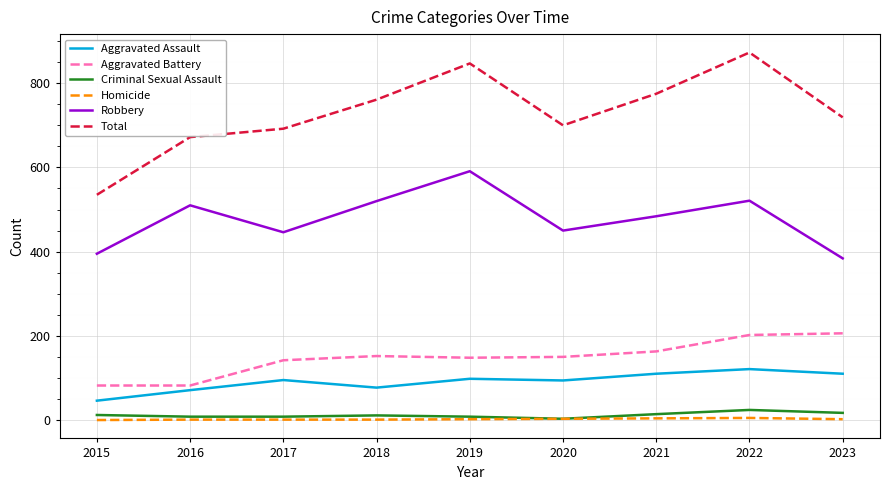

At which label does Robbery reach its minimum?

2023